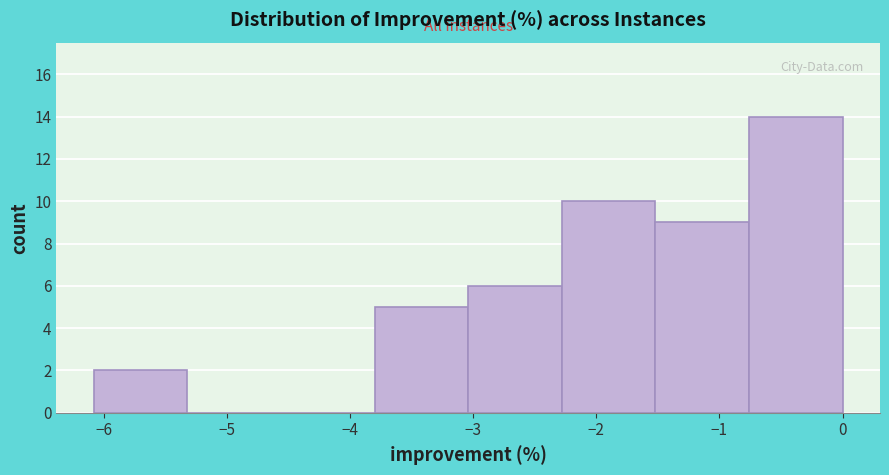

Over which range of the x-axis is the bar tallest?

-0.76 to 0.00